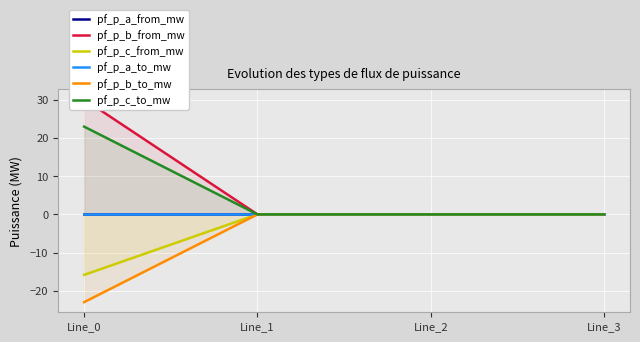

Which series has the widest spread of values?

pf_p_b_from_mw